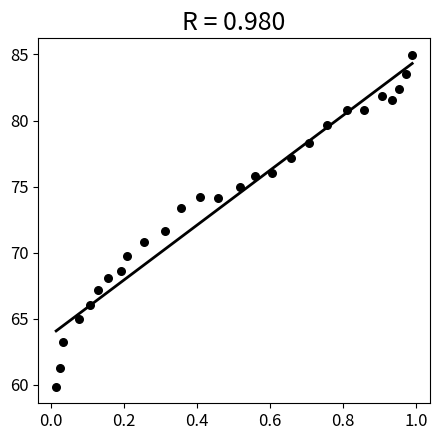

What Y value in the scatter plot is closest to 72?

71.7